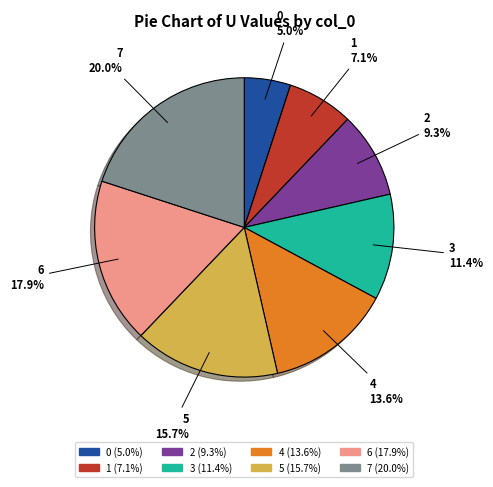

Approximately how many times larger is the value at 0 compared to 1?

0.7